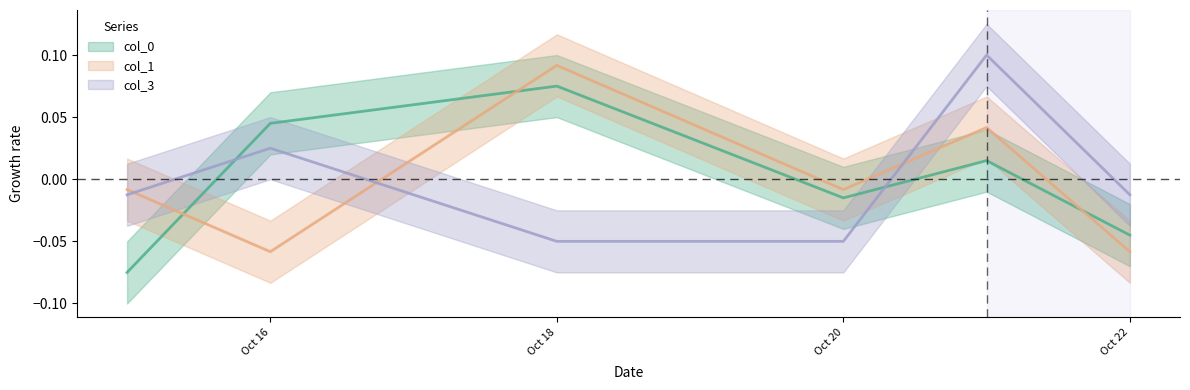

The value of col_3 at 2024-10-15 is -0.0. True or false?

True